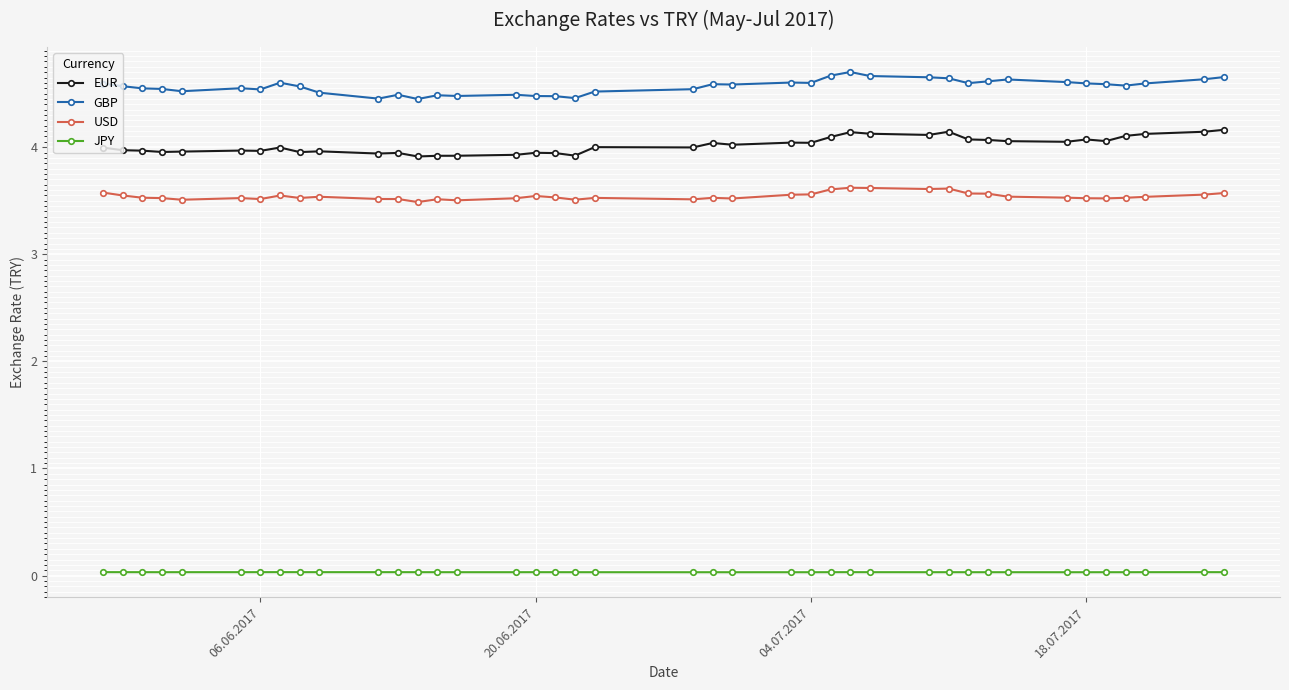

At how many categories does at least one series exceed 0?

40